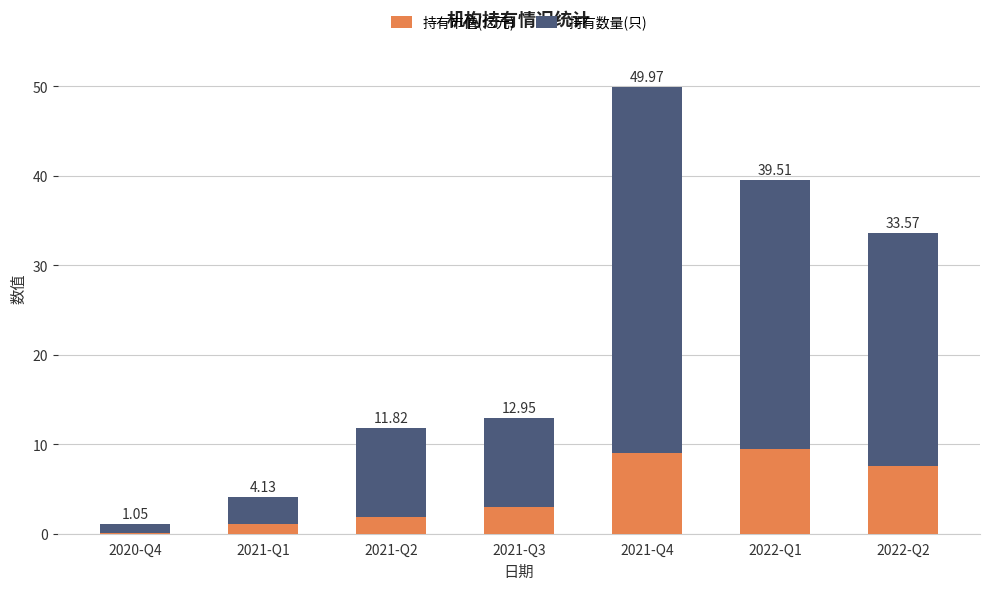

What is the difference between the second highest and second lowest values in the 持有数量(只) series?

27.0